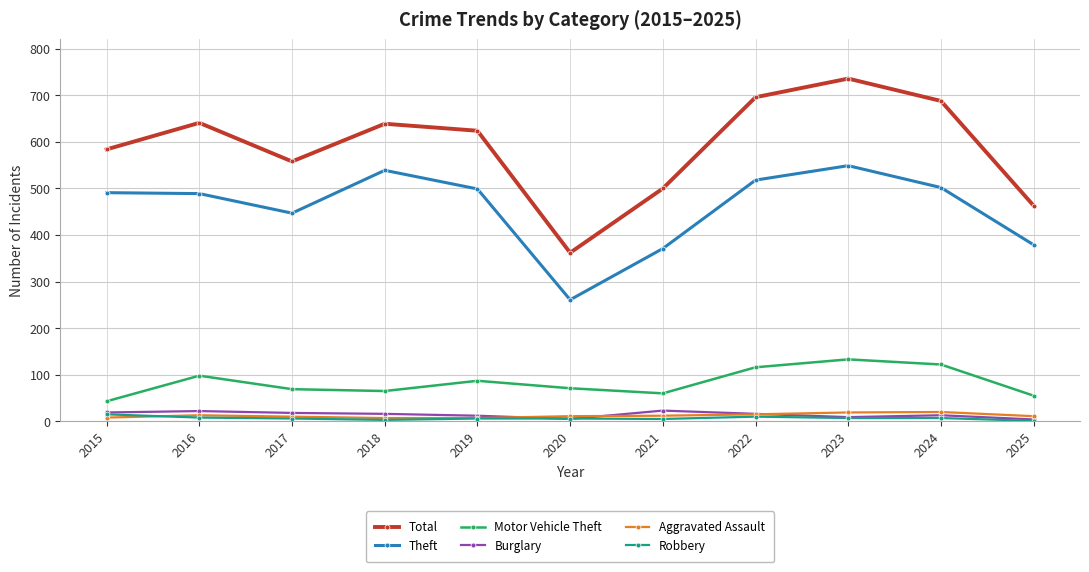

Which series has the largest total across all categories?

Total